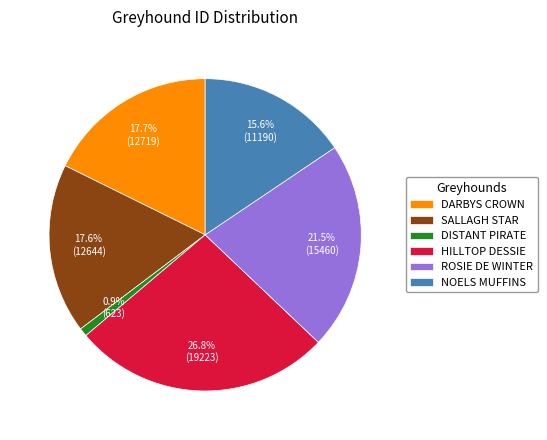

True or false: DISTANT PIRATE accounts for 14% of the total.

False